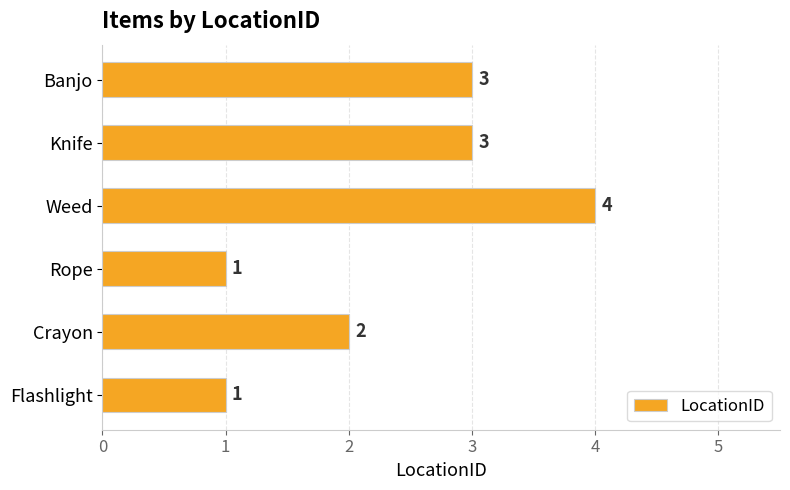

What is the difference between the second highest and second lowest values?

2